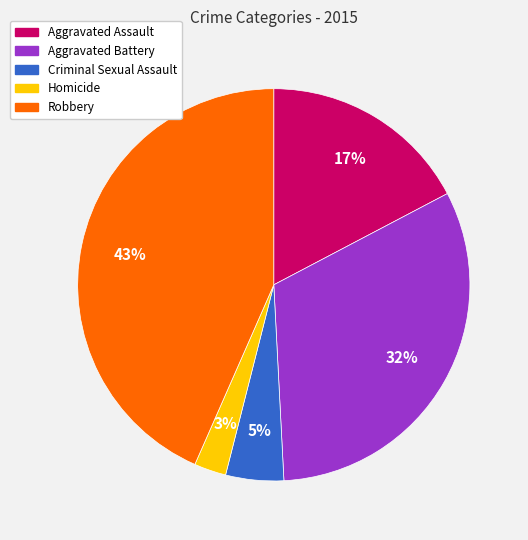

Is there any slice that represents more than half of the pie?

No